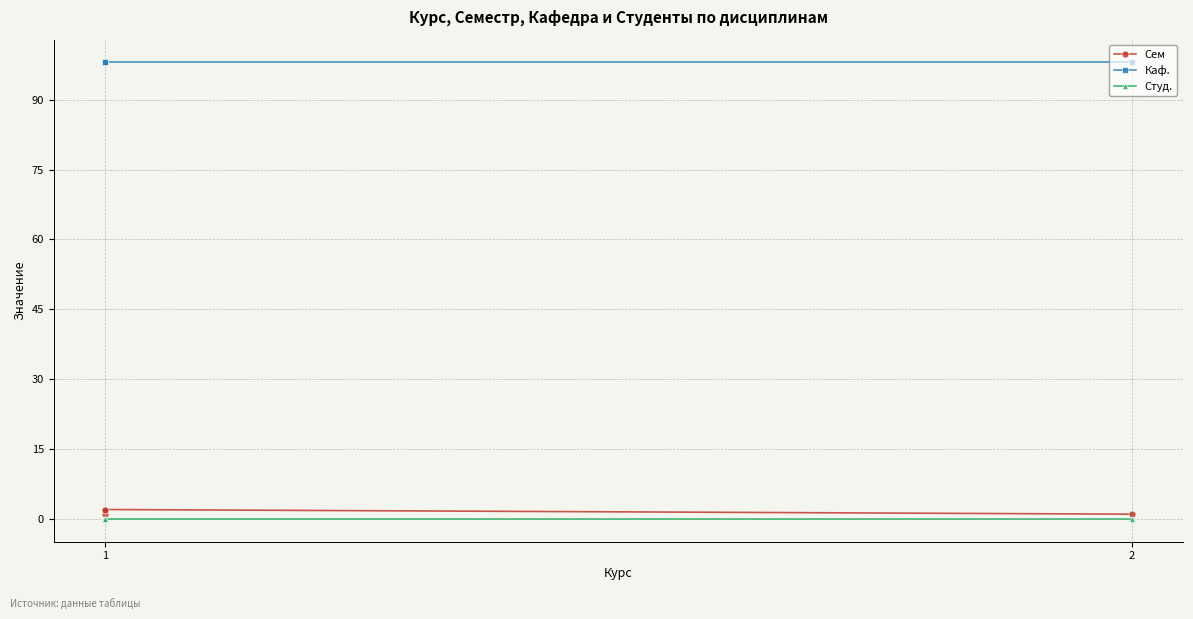

At which category does the chart reach its minimum across all series?

1